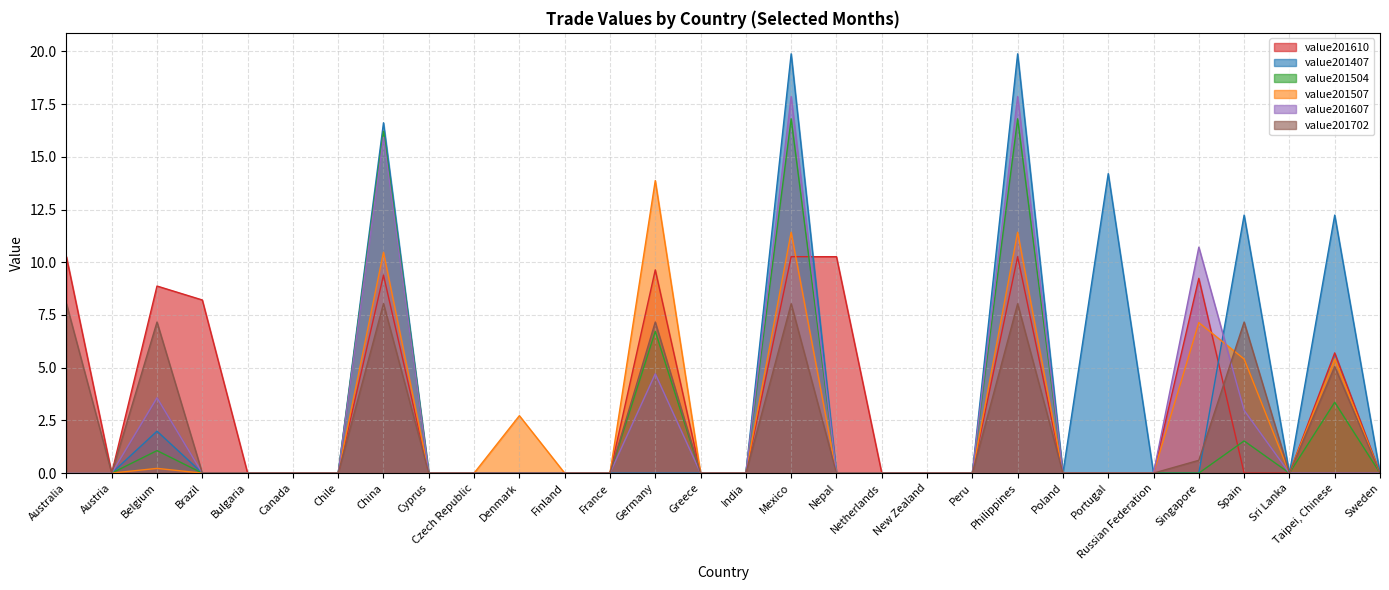

True or false: value201504 has a value of 9.1 at France.

False